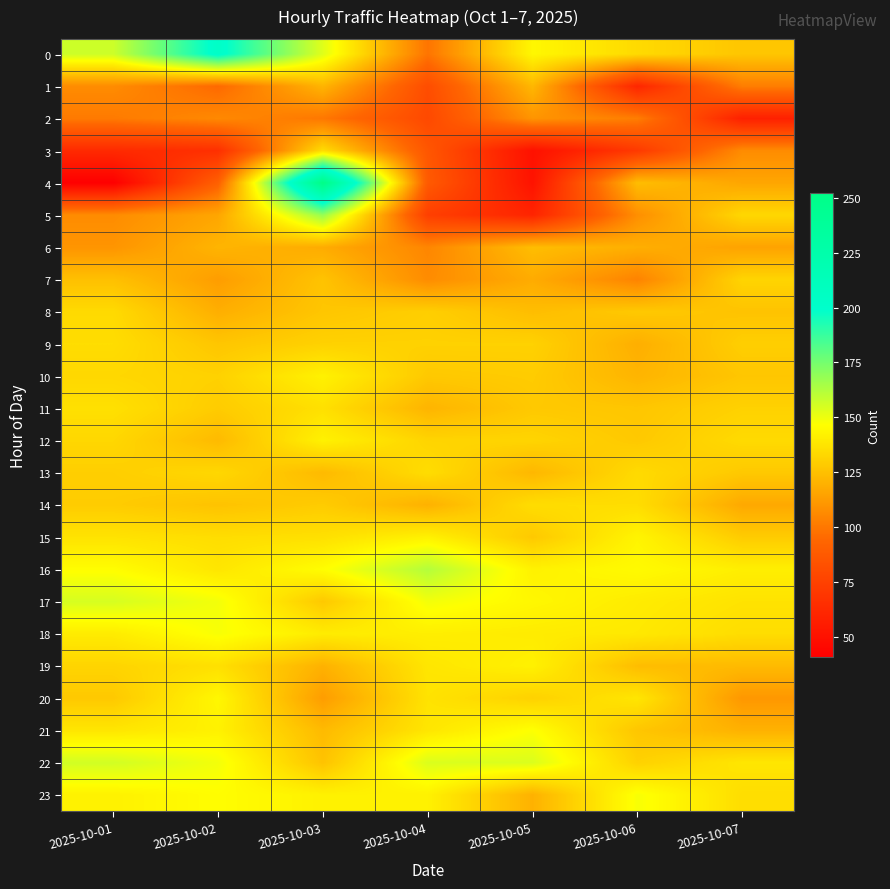

List the series in order of their peak value, highest first.

4, 0, 5, 16, 22, 17, 18, 23, 21, 20, 15, 10, 12, 19, 11, 3, 9, 13, 14, 8, 7, 6, 1, 2